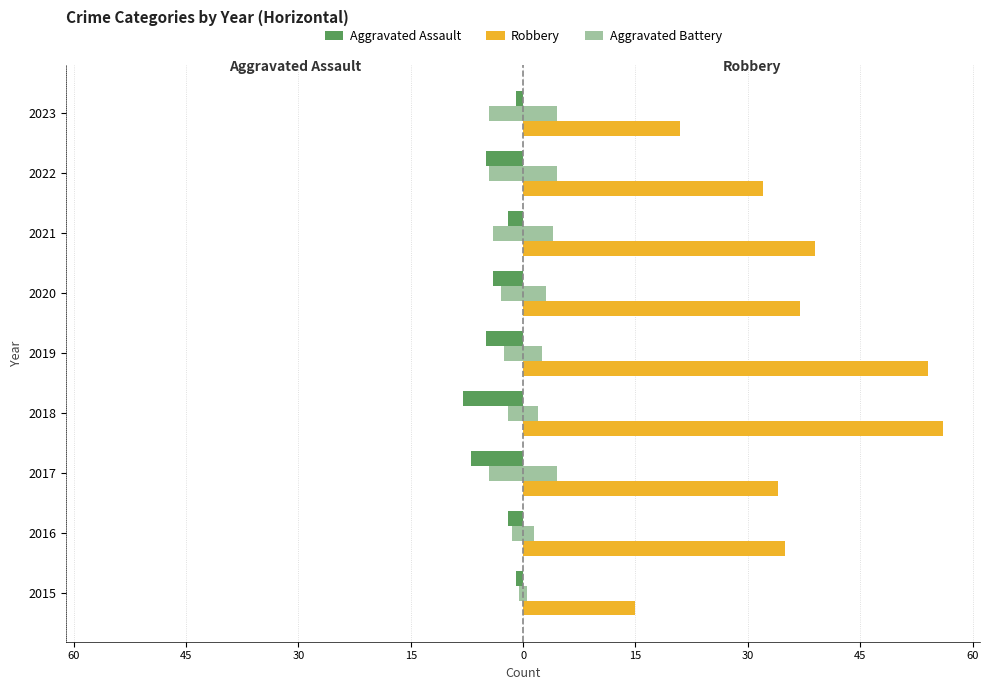

Is it true that Robbery equals 59.4 at 2020?

False